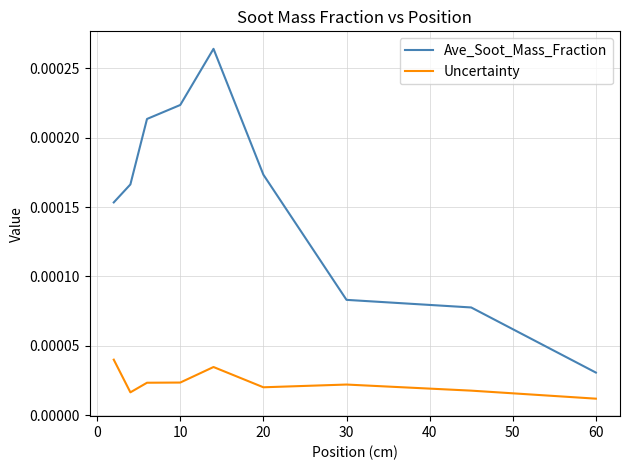

Which series has the largest total across all categories?

Ave_Soot_Mass_Fraction